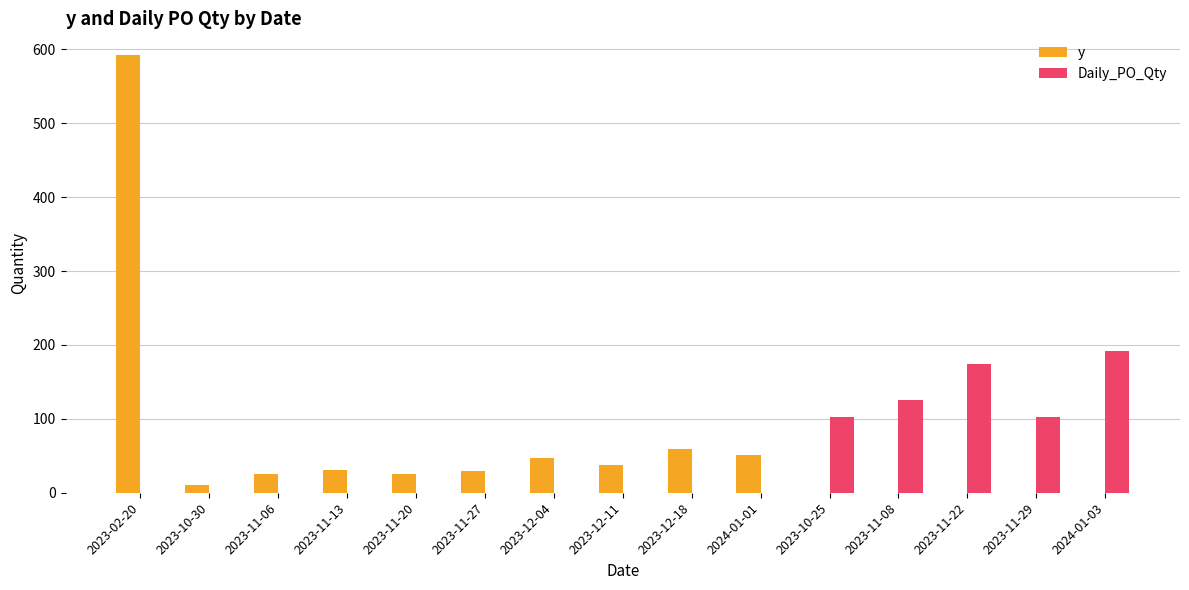

What is the sum of the y values at 2024-01-03 and 2023-12-18?

59